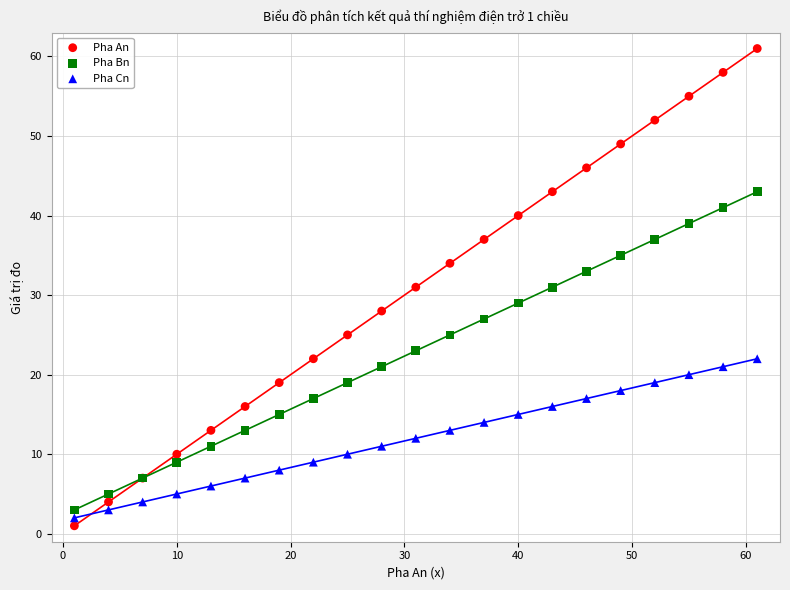

What is the X range (max minus min) for the scatter plot?

60